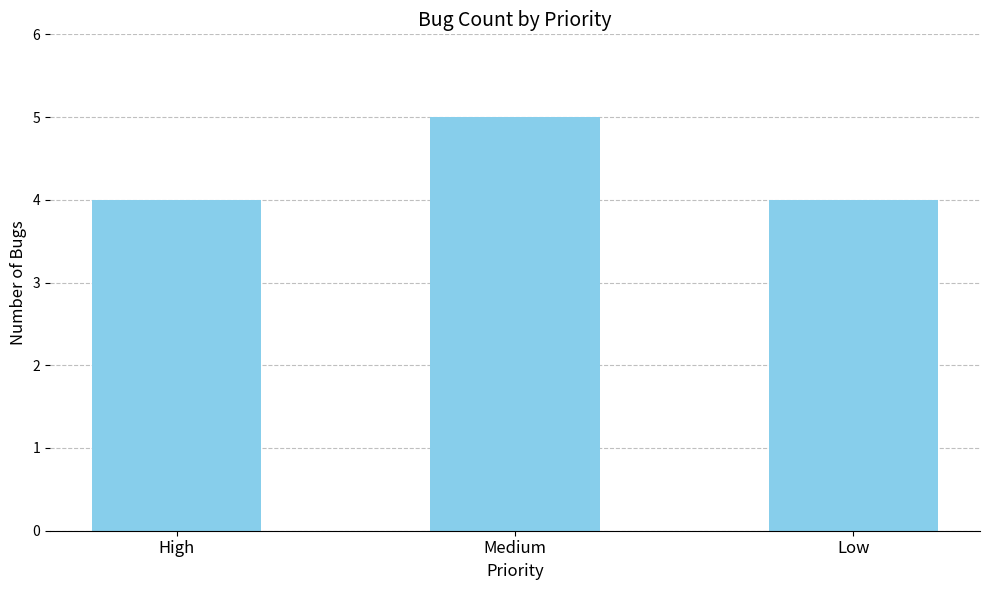

What is the change in value from Medium to Low?

-1